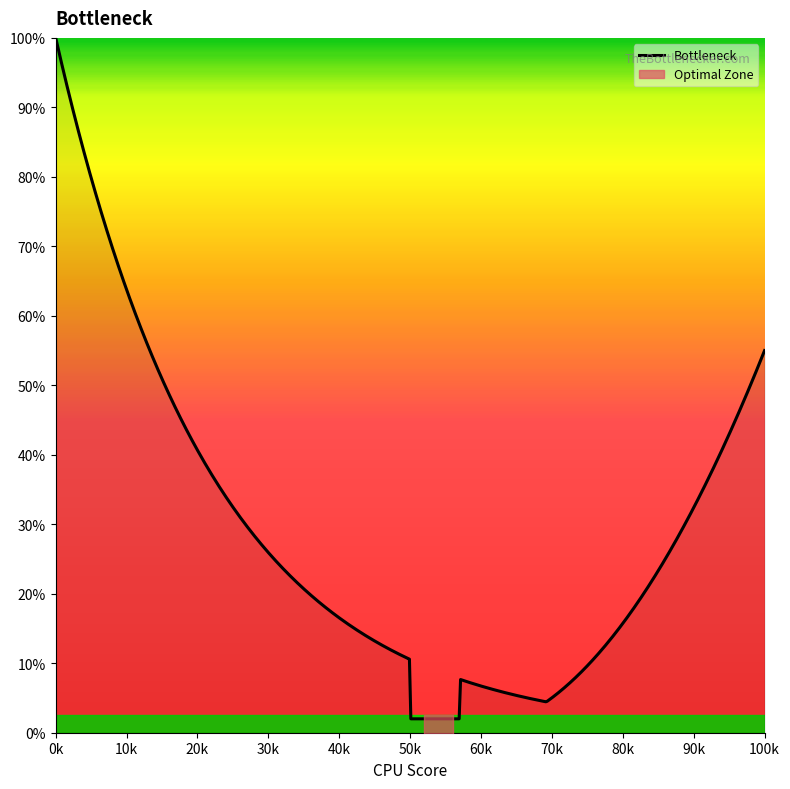

What is the highest value of the Bottleneck series?

100.0